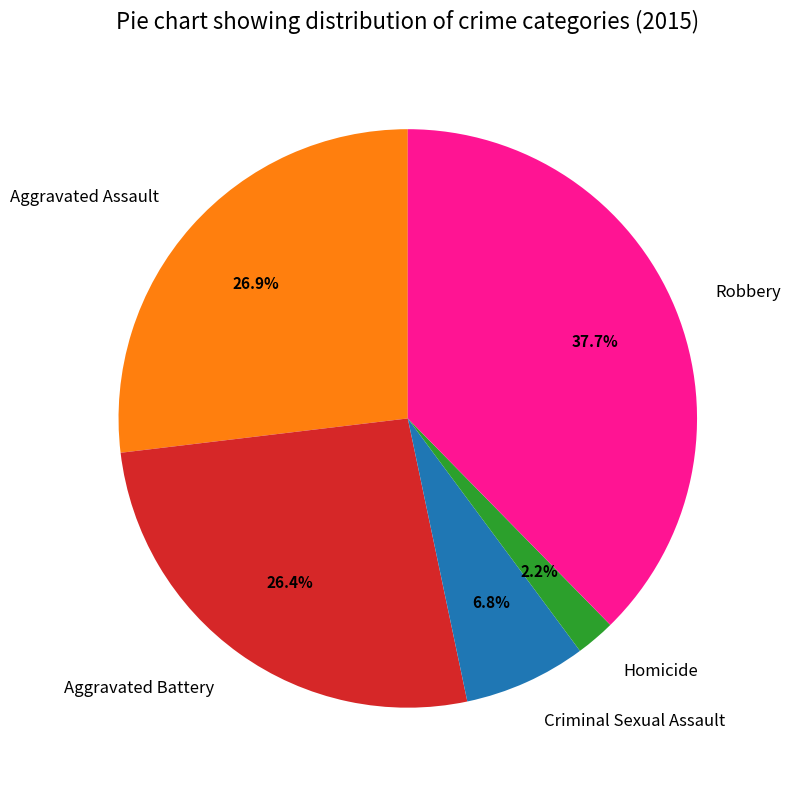

How many slices are in this pie chart?

5